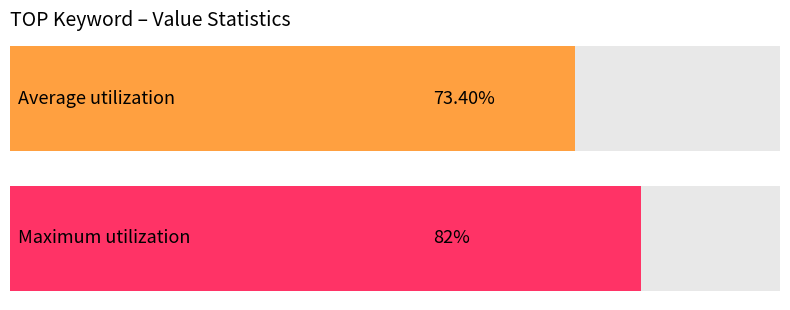

What are all the series names shown in the legend?

Average utilization, Maximum utilization